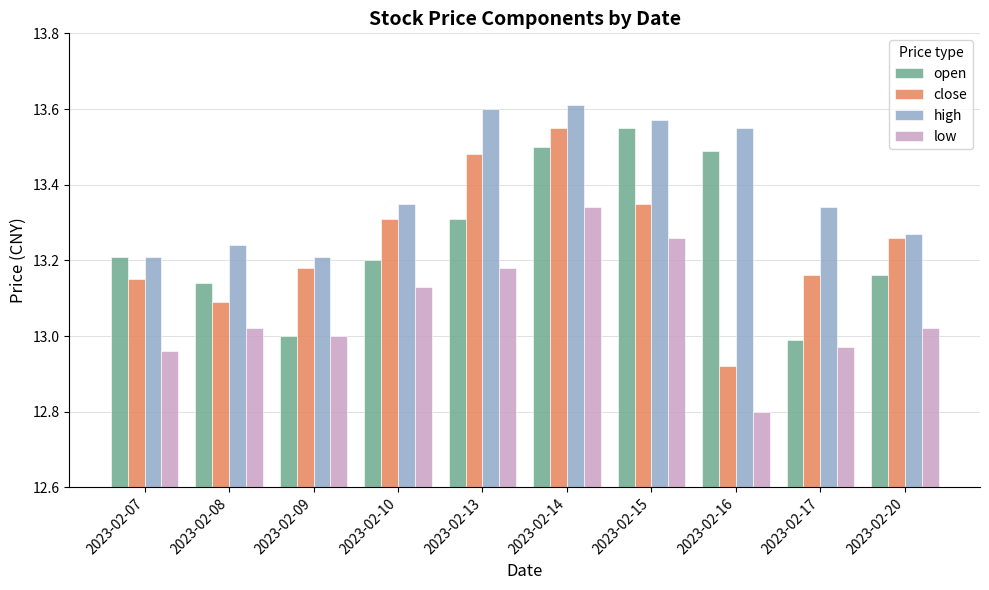

At 2023-02-08, list the series in order from smallest to largest.

low, close, open, high